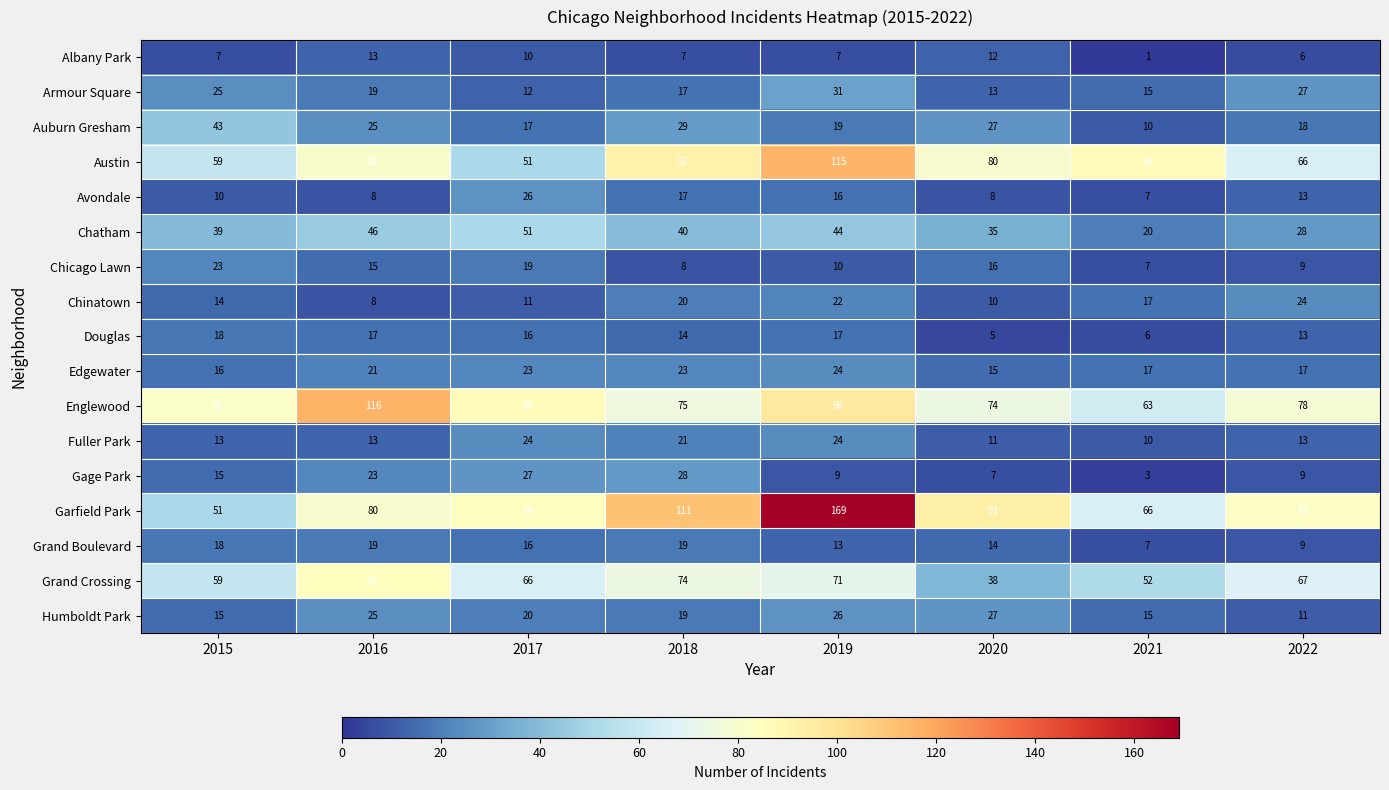

What is the spread (max minus min) of values at 2016?

108